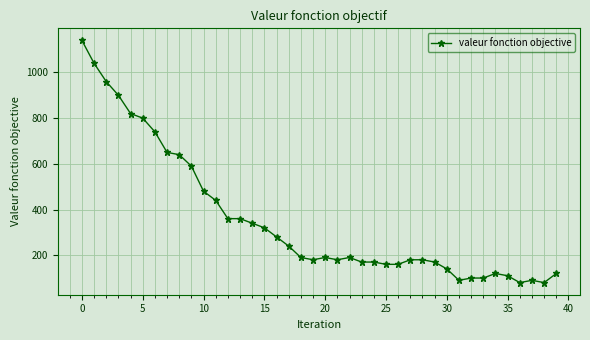

What is the average value?

356